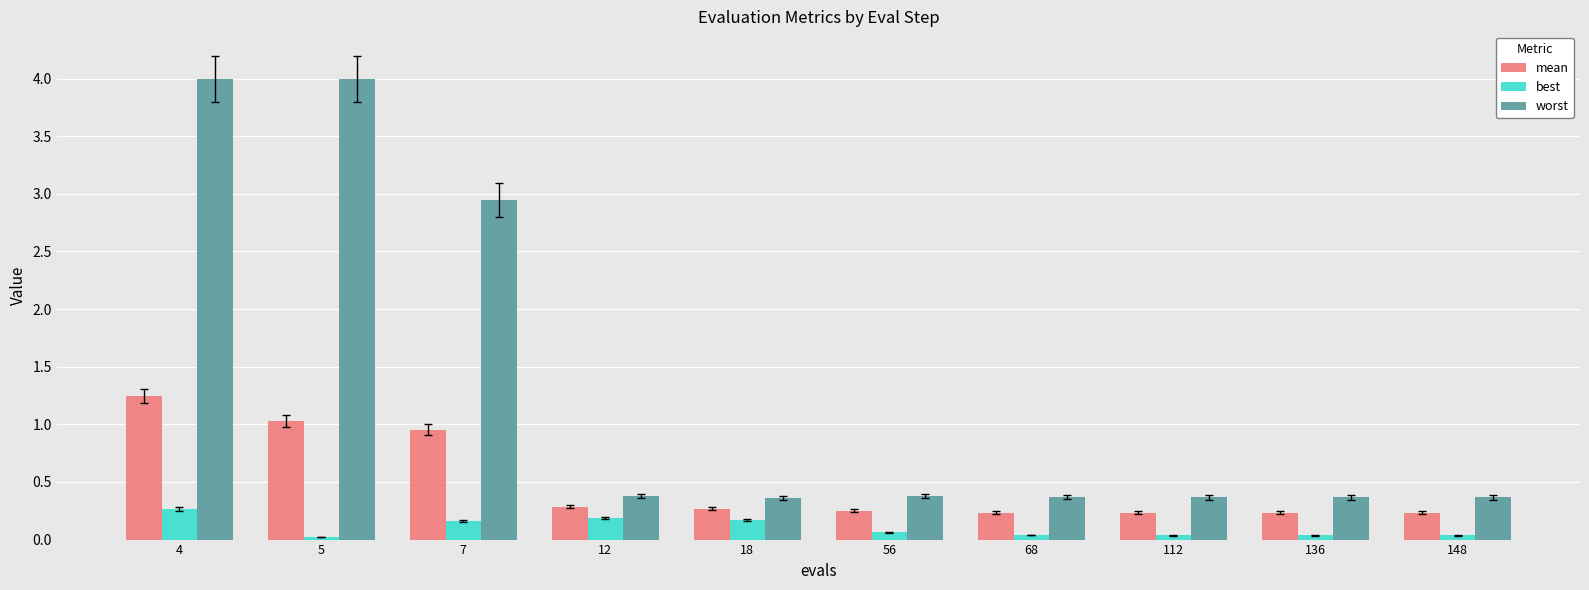

List the series in order of their peak value, highest first.

worst, mean, best